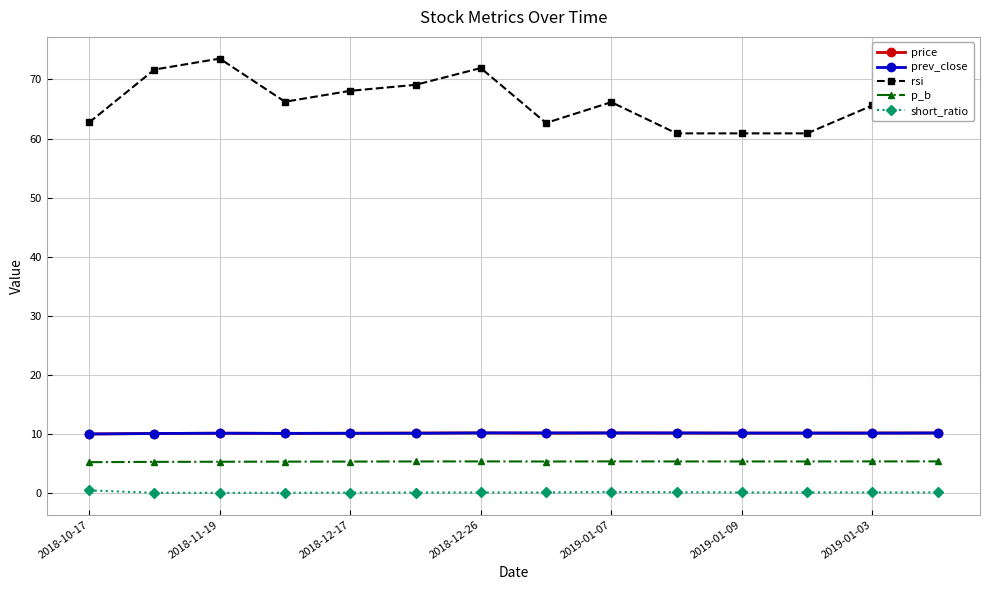

What is the lowest value of the price series?

10.0